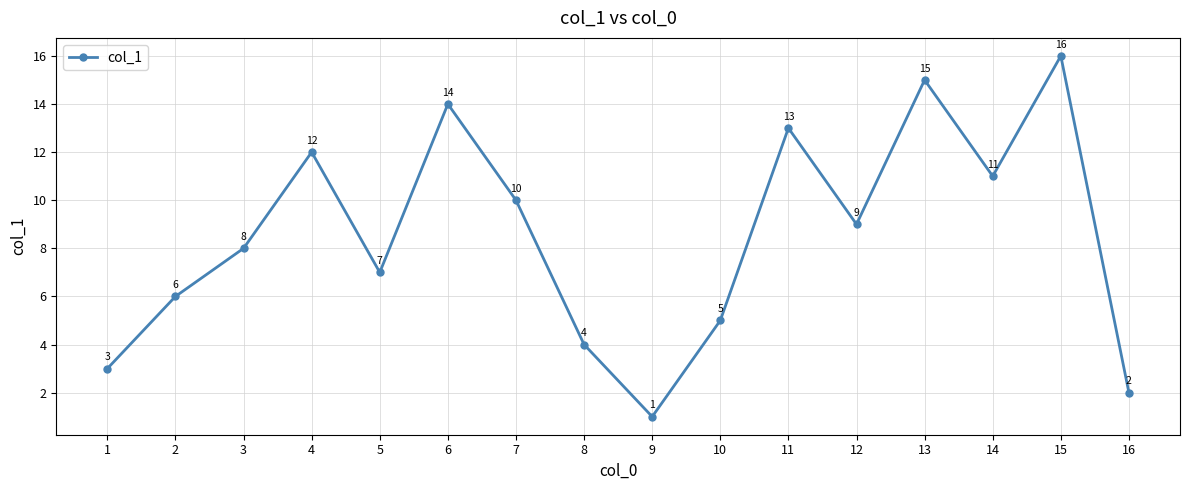

The chart shows a value of 14 at 6. True or false?

True